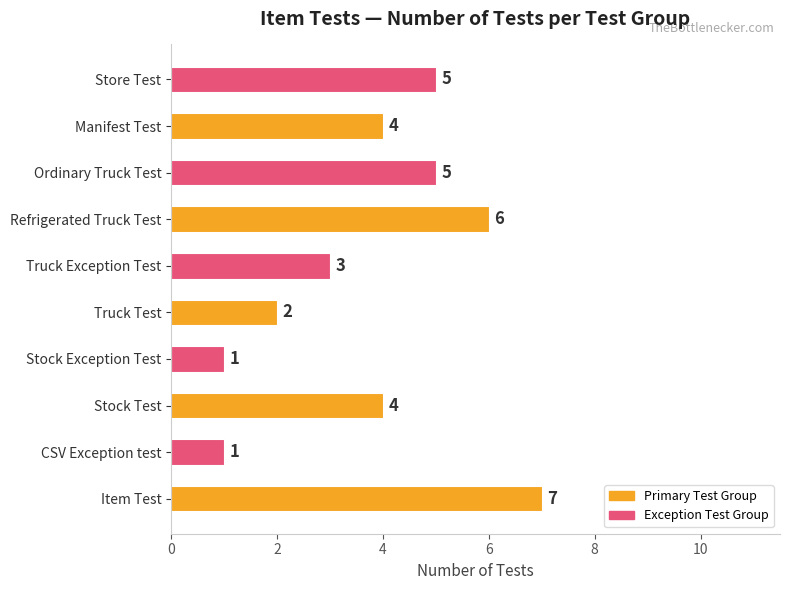

What is the sum of all values?

38